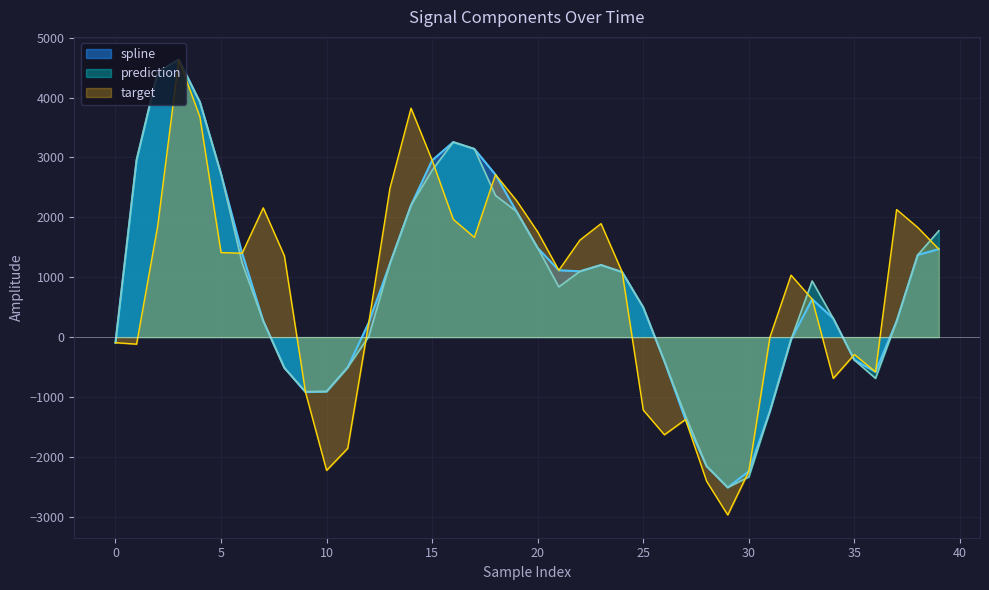

What is the lowest value of the spline series?

-2510.7